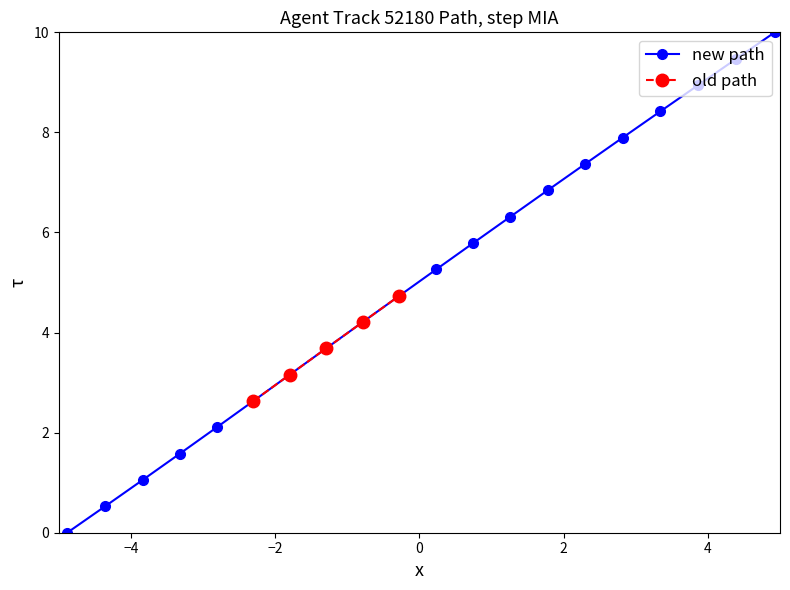

What is the ratio of the value at 8.7 to the value at 8.3?

2.3